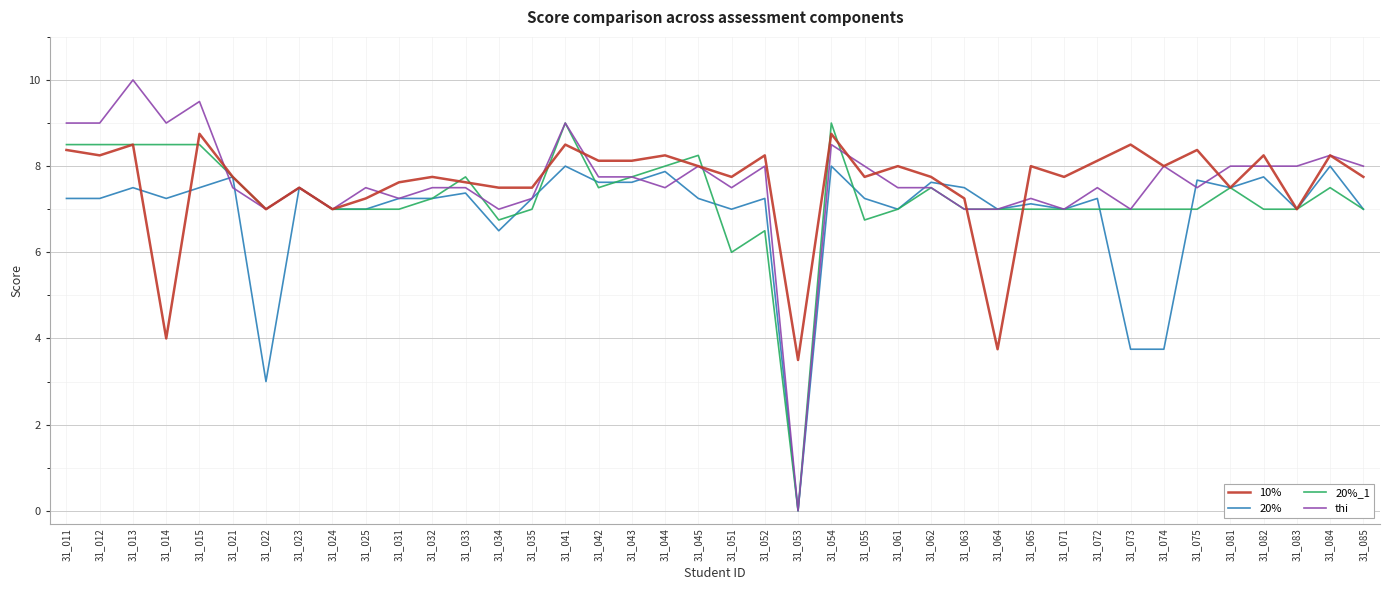

True or false: 20%_1 has a value of 2.9 at 31_042.

False